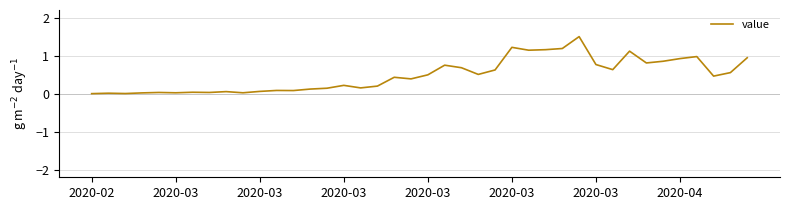

How many lines are shown in the chart?

1